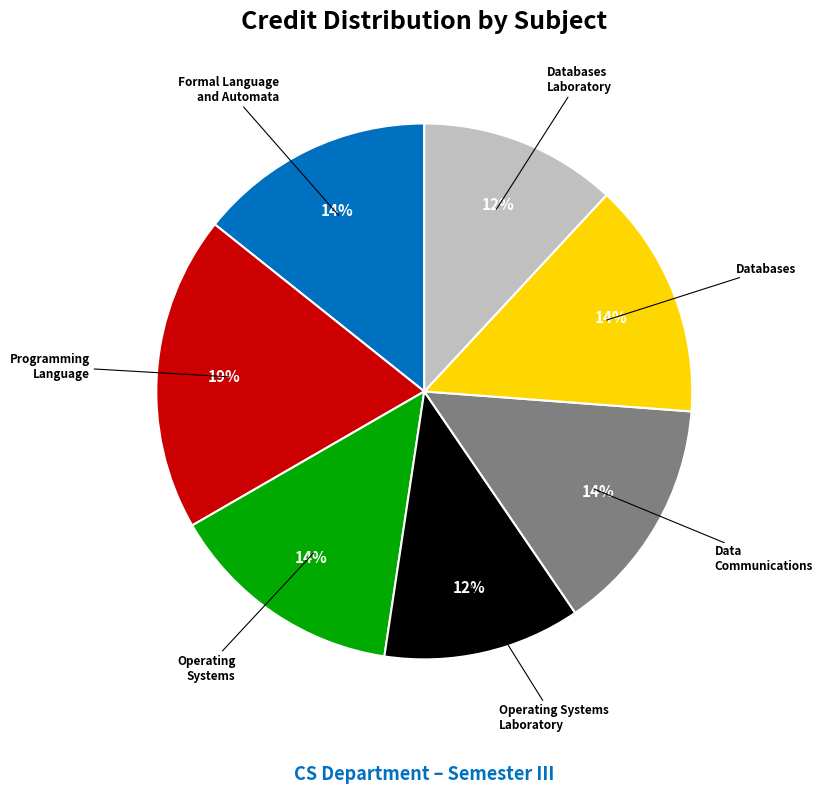

How many slices are in this pie chart?

7